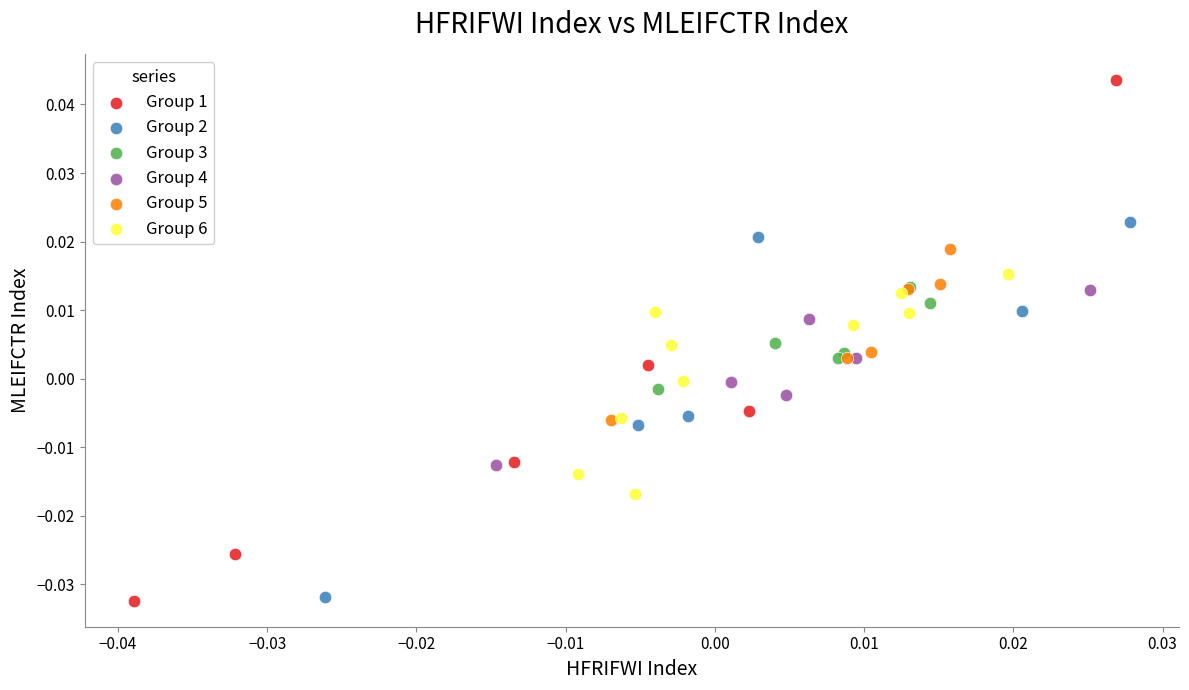

Which series reaches the maximum Y coordinate?

Group 1